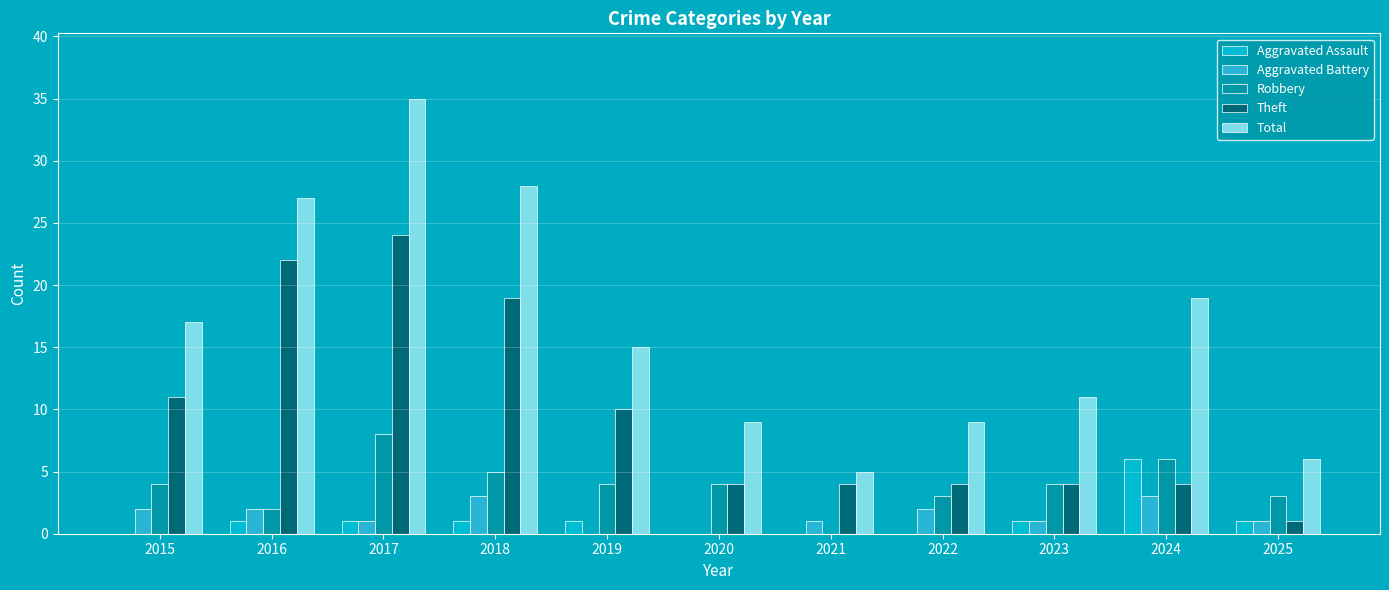

How many values in Robbery are above zero?

10